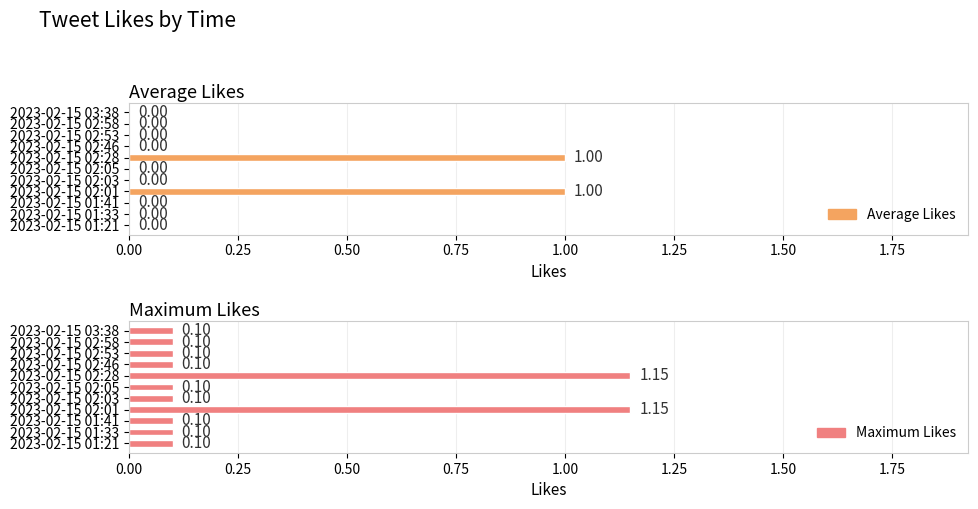

Count the Average Likes values in the range 0 to 1.

11